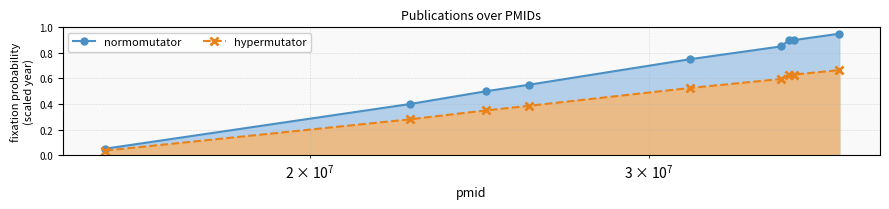

At which label does hypermutator reach its minimum?

15653917